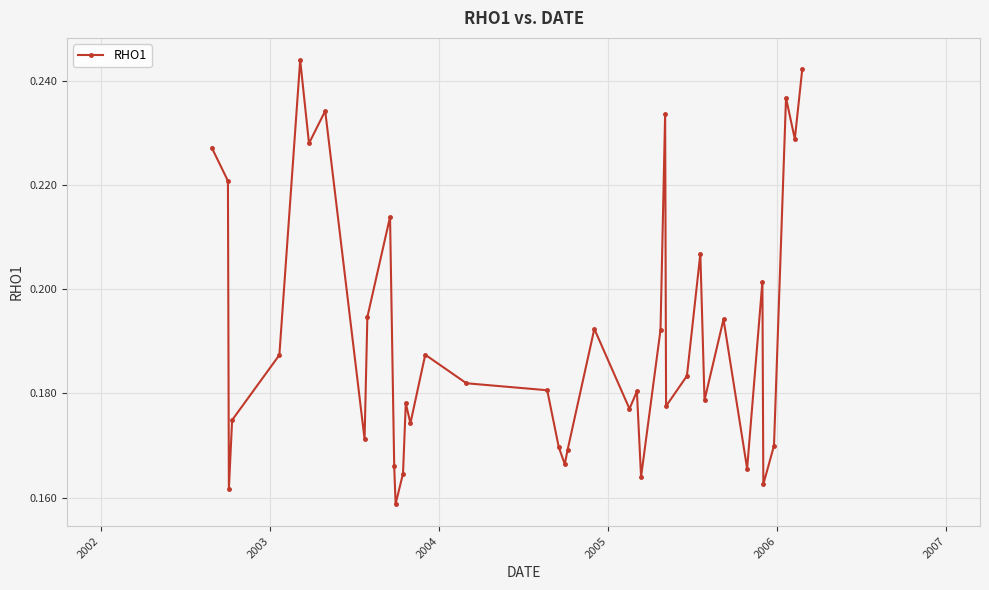

How many values are between 0 and 1?

40